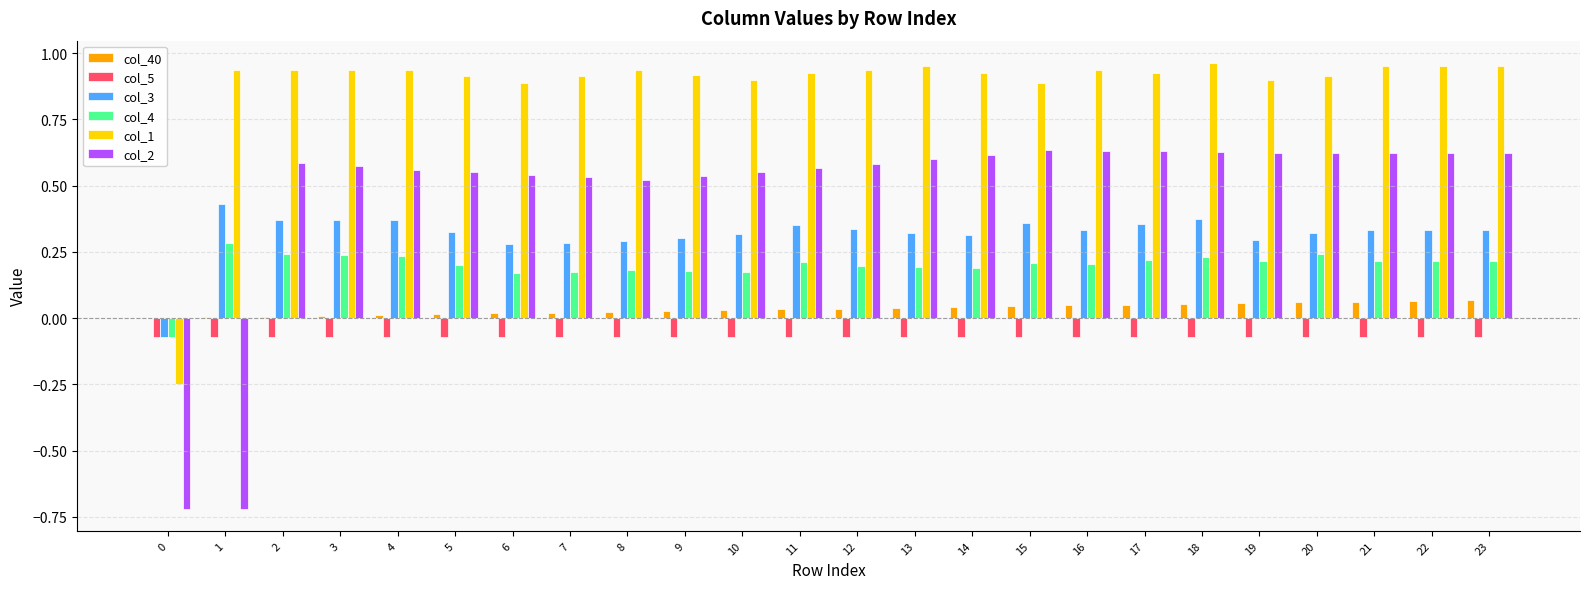

The value of col_40 at 5 is 0.0. True or false?

True